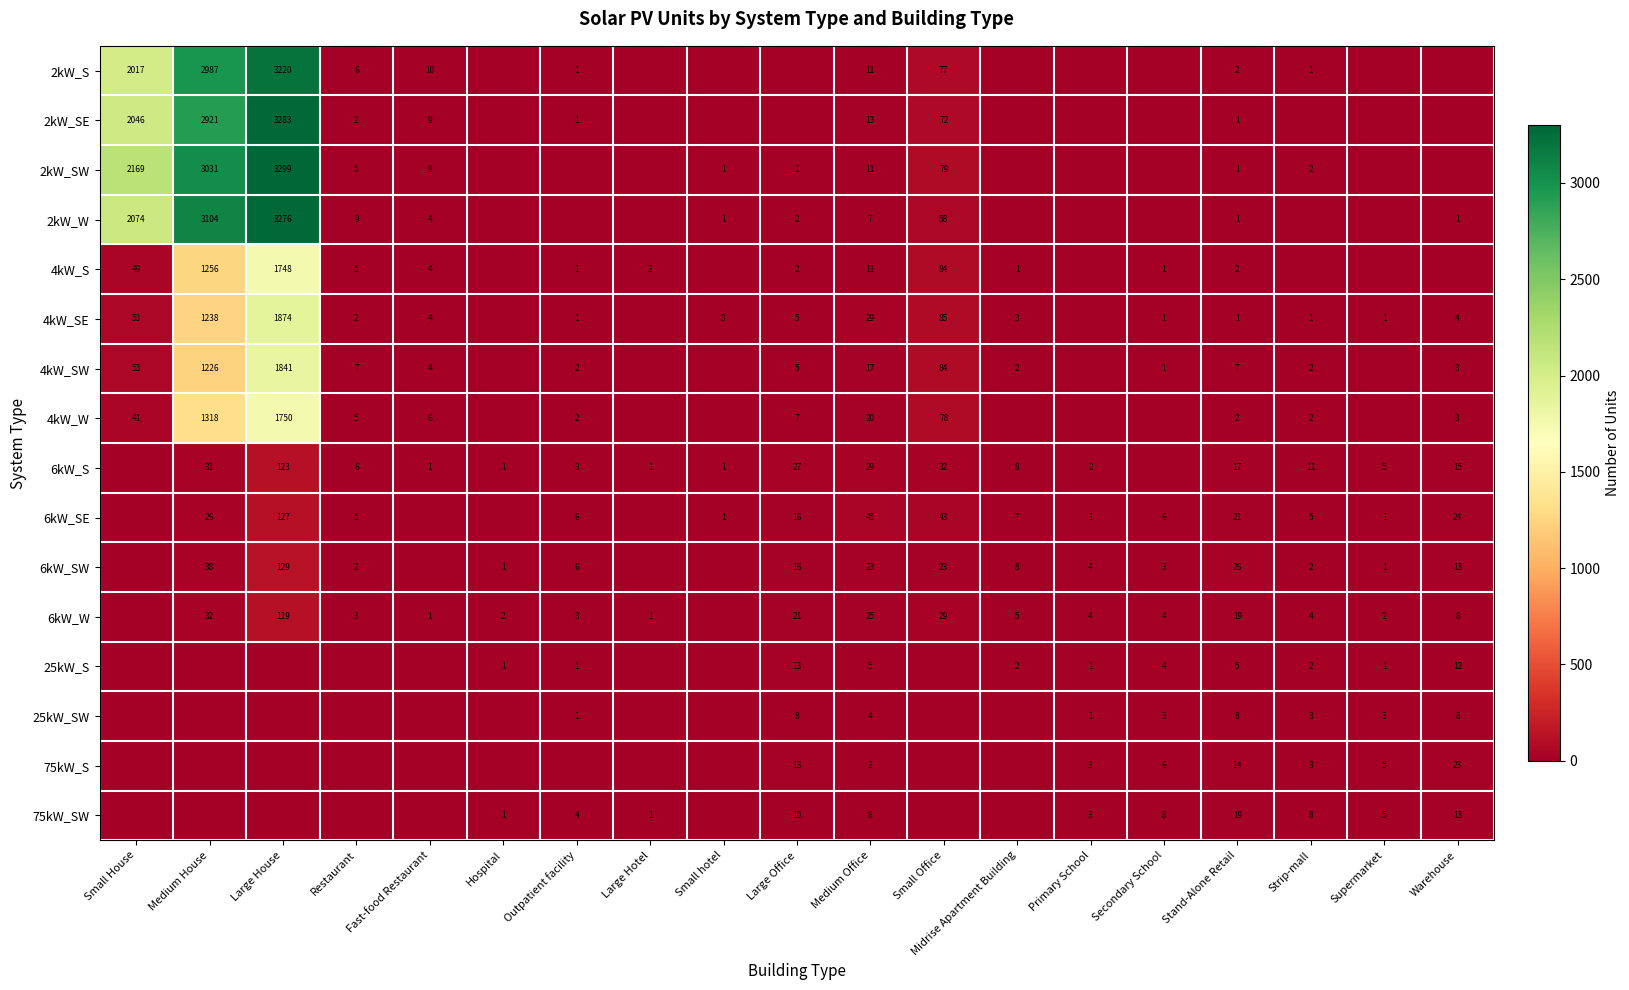

Is the value of 2kW_S at Restaurant greater than the value of 75kW_S at Large Office?

No